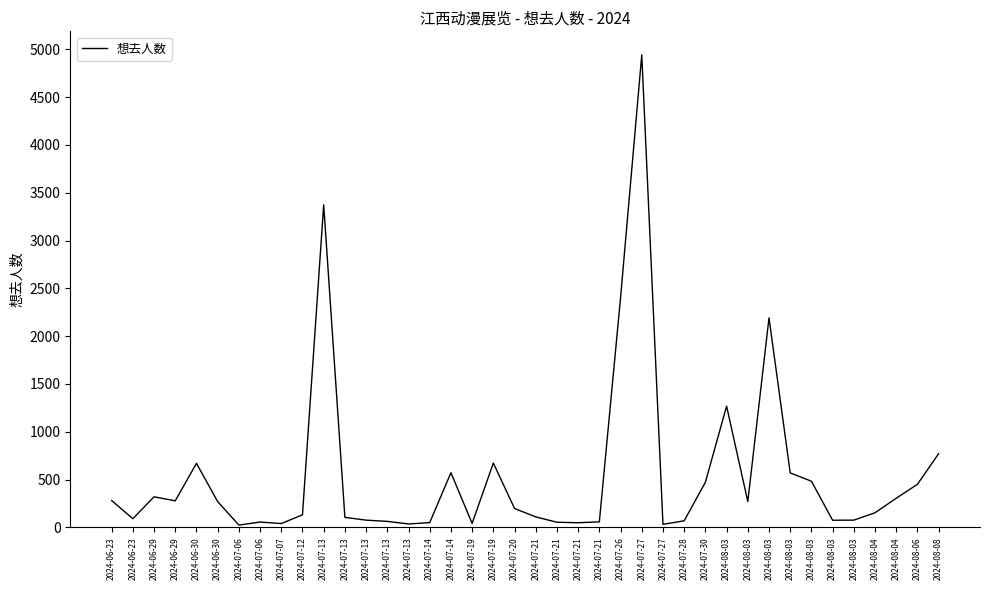

Which label corresponds to the smallest value in the chart?

2024-07-06